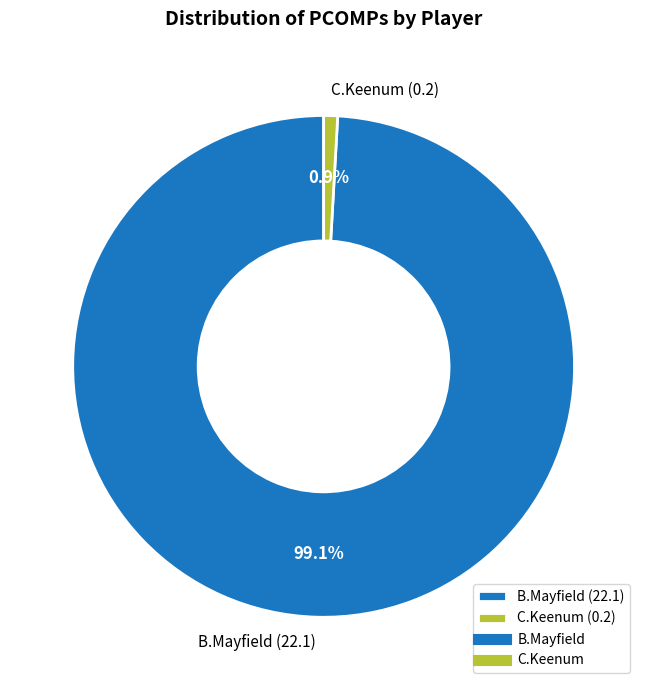

How many slices are in this pie chart?

2